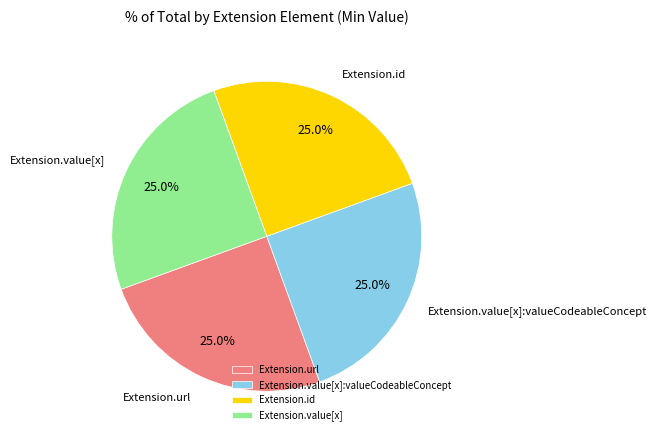

What is the ratio of the value at Extension.value[x] to the value at Extension.id?

1.0